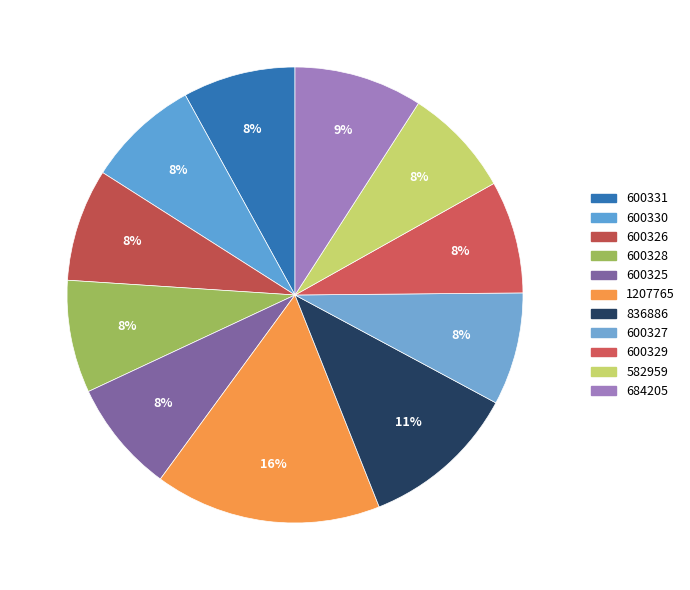

To the nearest percent, what portion does 600325 represent?

8%